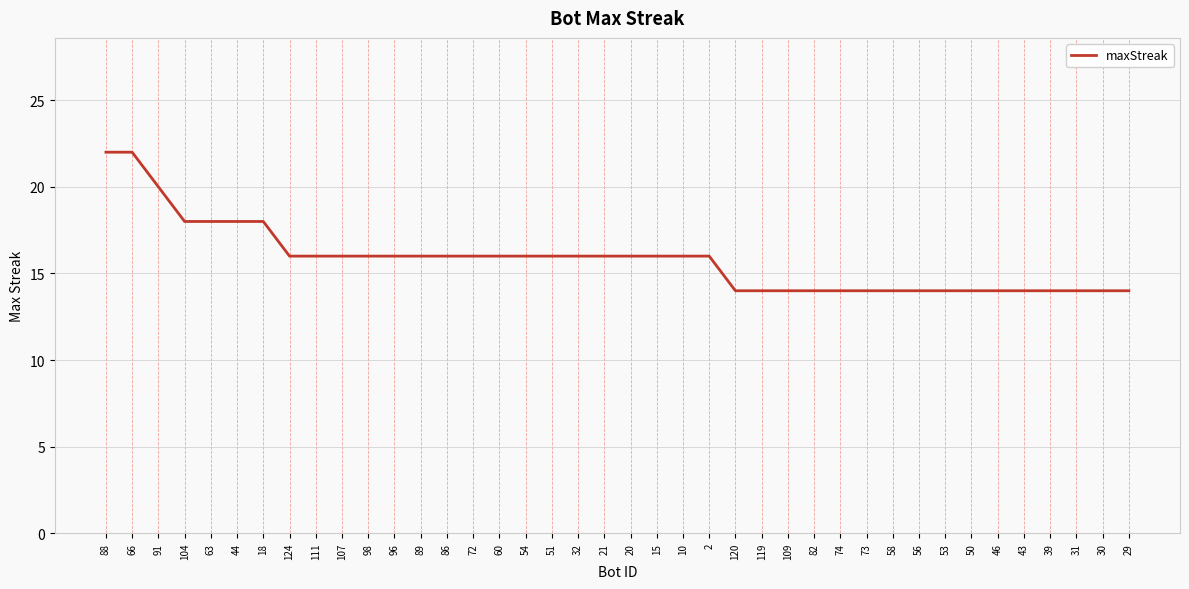

What is the sum of all values?

632